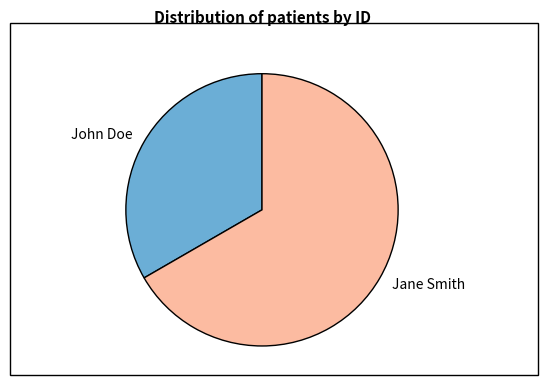

Combined, do Jane Smith and John Doe account for over 50%?

Yes